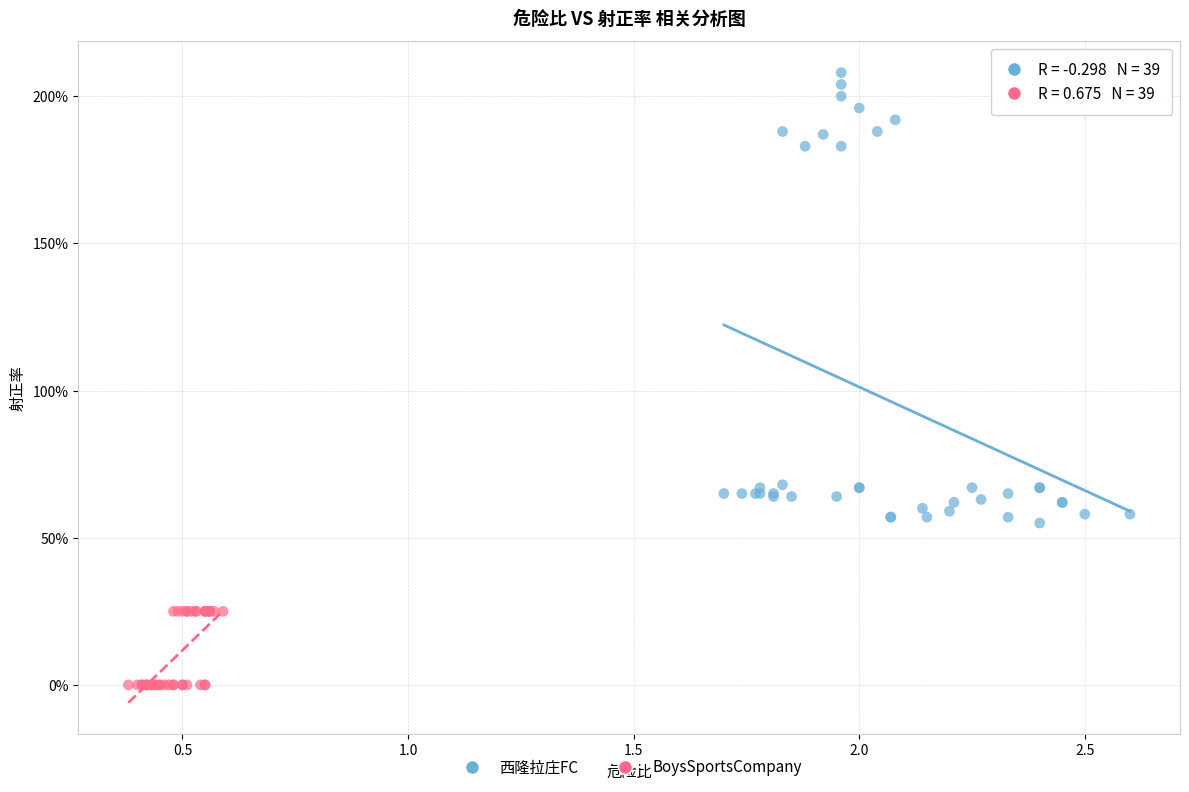

Which series contains the highest Y value?

西隆拉庄FC